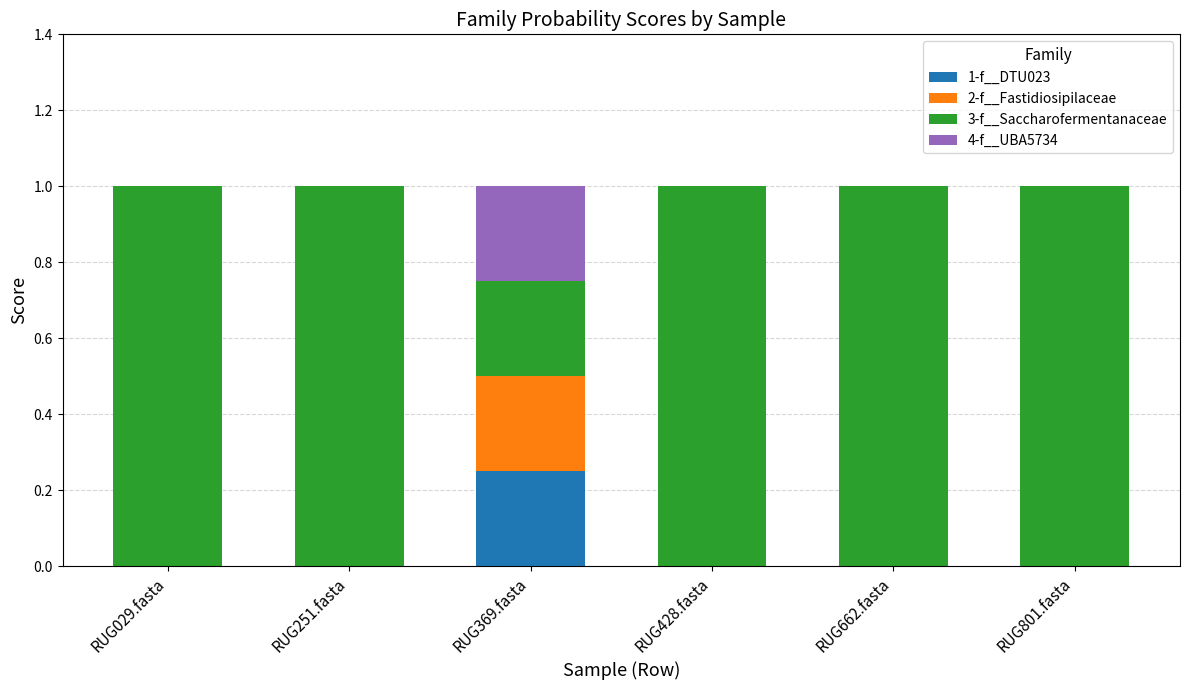

What is the total value across all series at RUG251.fasta?

1.0